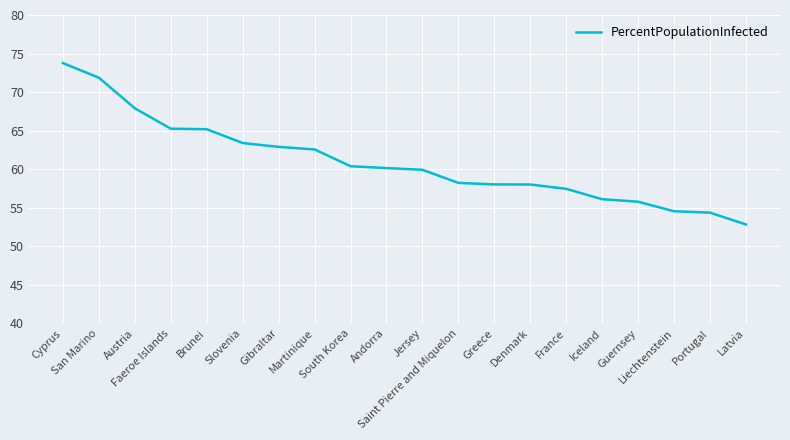

What is the difference between the maximum and minimum values?

20.9